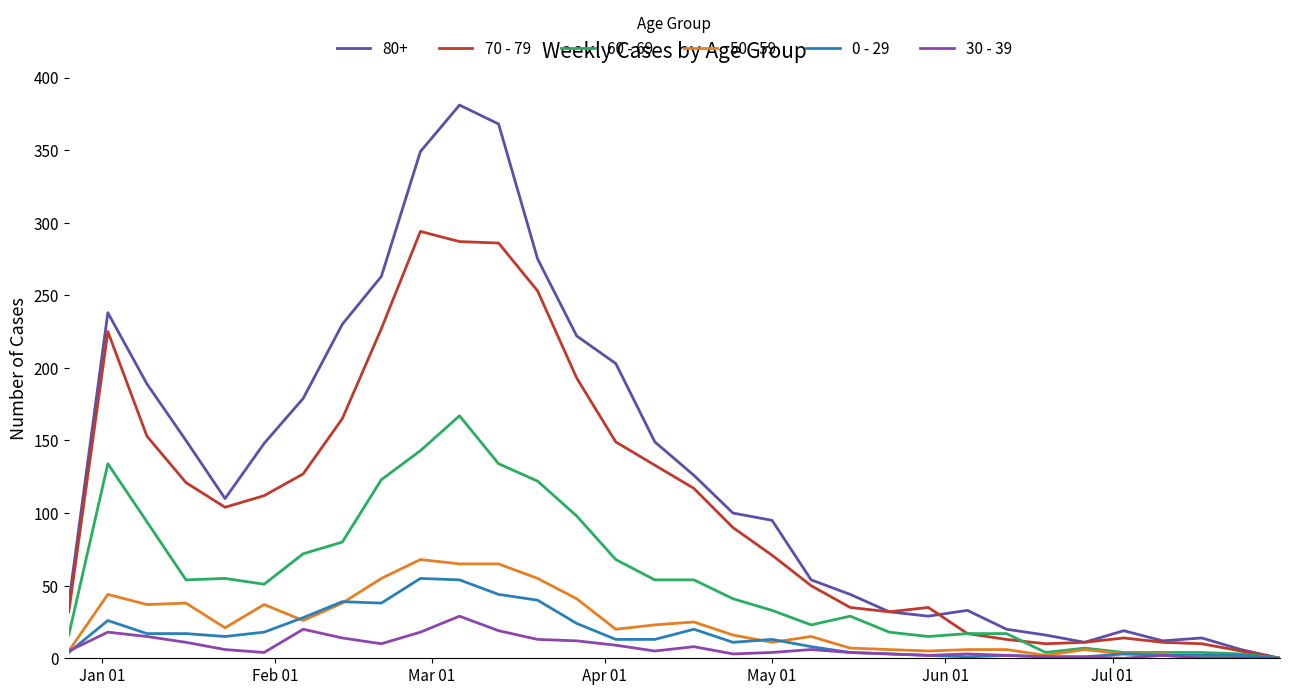

Which series has the largest total across all categories?

80+